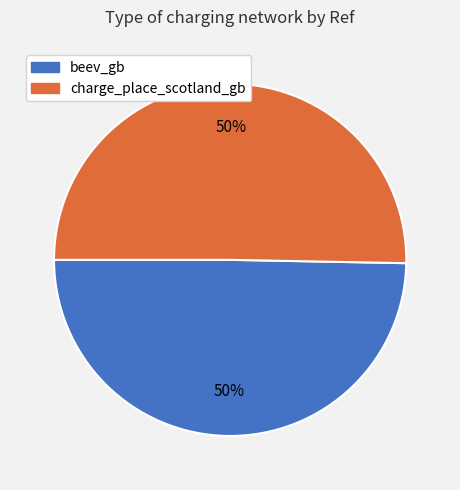

Count the number of slices in the pie.

2